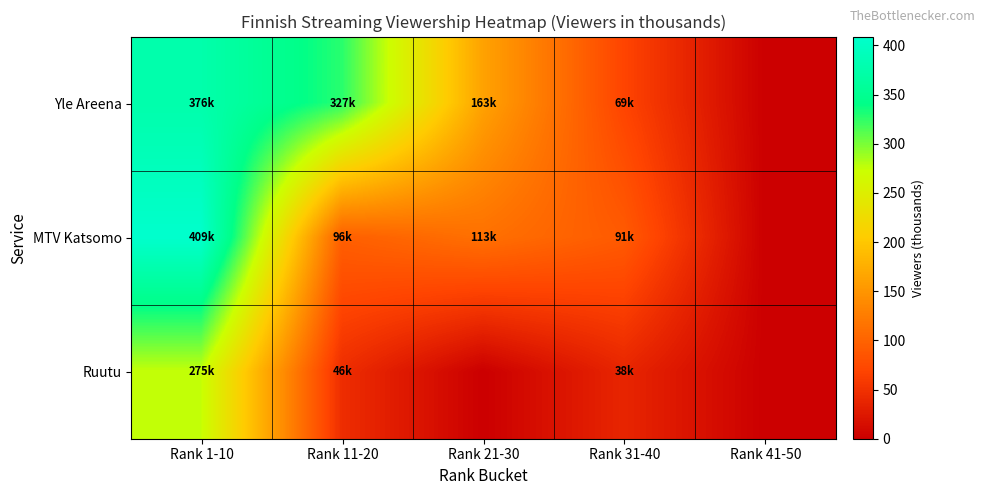

Rank the series by their average value, from lowest to highest.

Ruutu, MTV Katsomo, Yle Areena